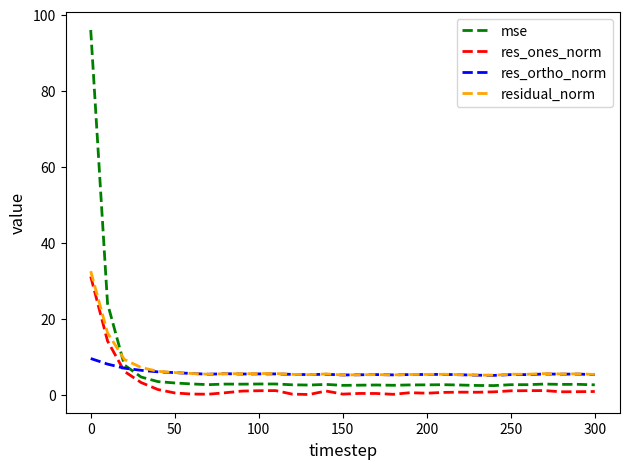

What is the highest value of the residual_norm series?

32.5